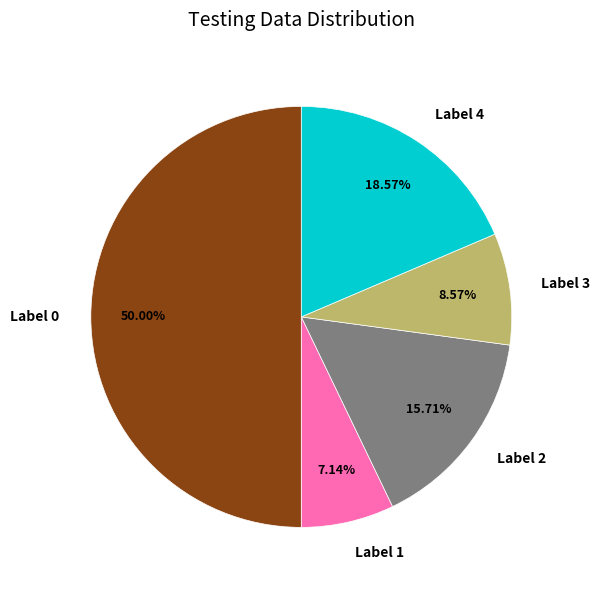

Is Label 1 the majority of the pie?

No